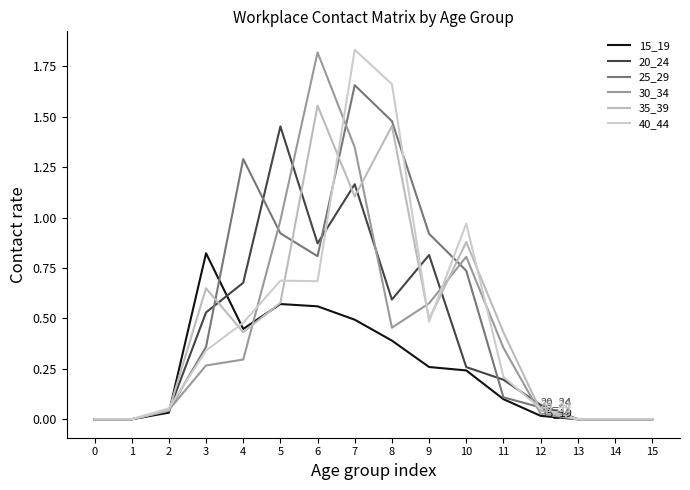

Is it true that 30_34 equals 0.8 at 10?

True